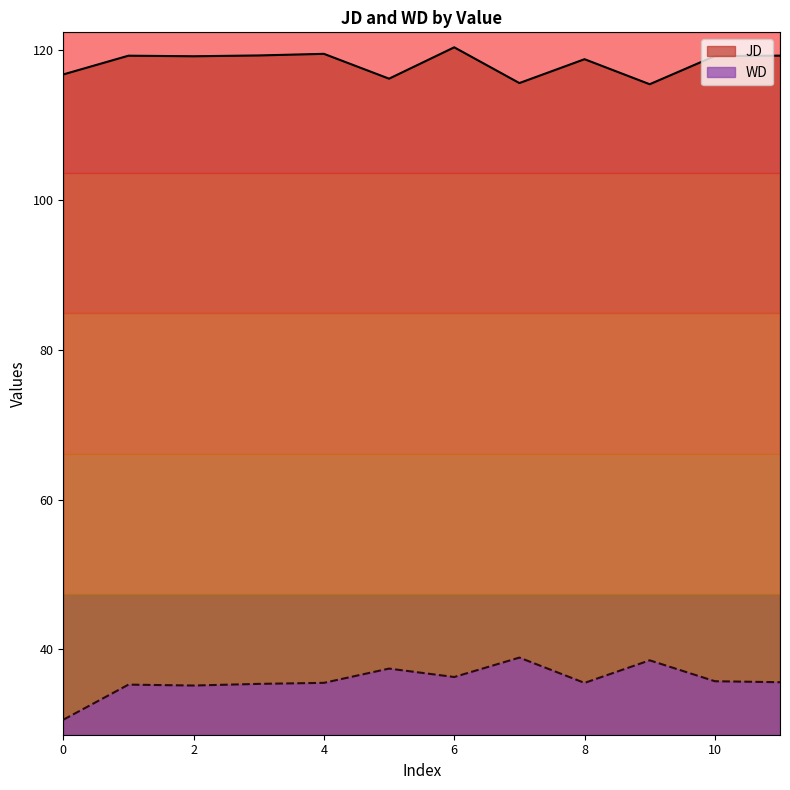

What are all the series names shown in the legend?

JD, WD